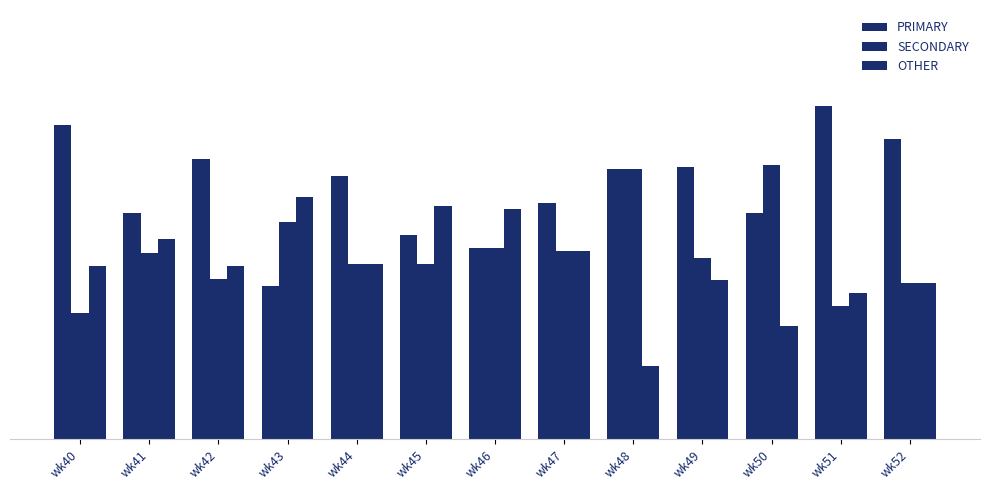

Does the chart contain stacked bars?

No